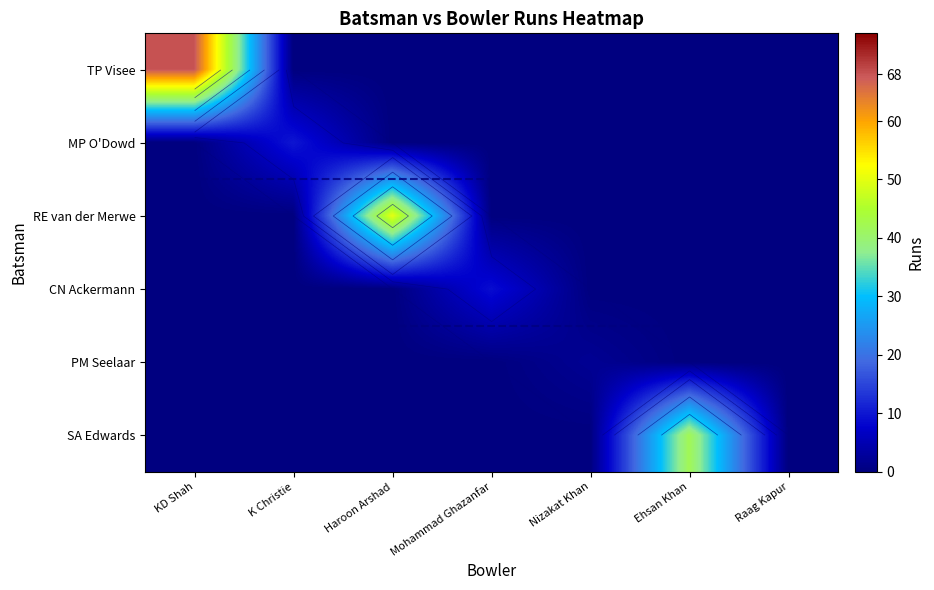

Rank the categories by CN Ackermann value from highest to lowest.

Mohammad Ghazanfar, KD Shah, K Christie, Haroon Arshad, Nizakat Khan, Ehsan Khan, Raag Kapur